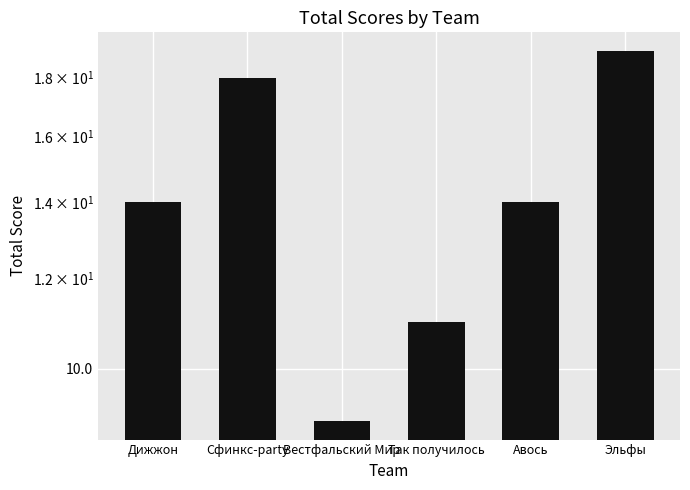

At which category does the chart reach its peak across all series?

Эльфы